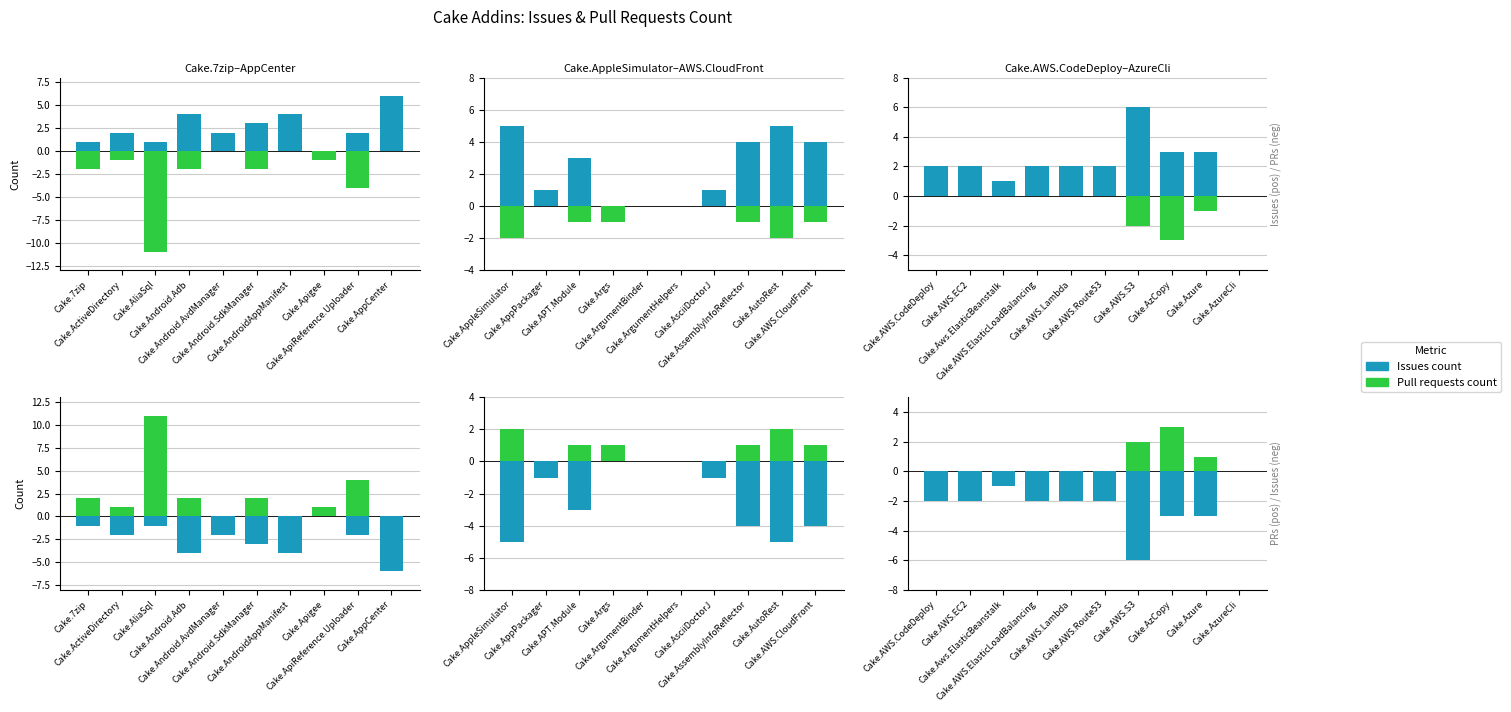

Is it true that Pull requests count equals 2 at Cake.AWS.Route53?

False